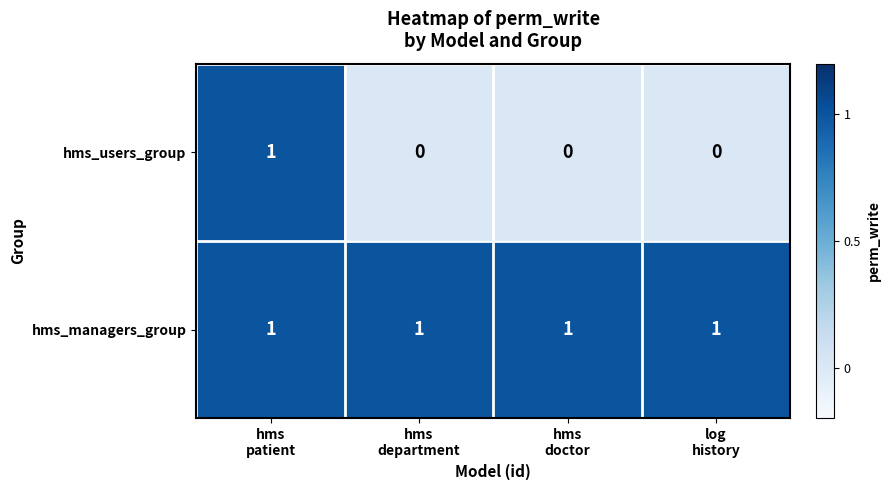

Which series has the largest range (max minus min)?

hms_users_group